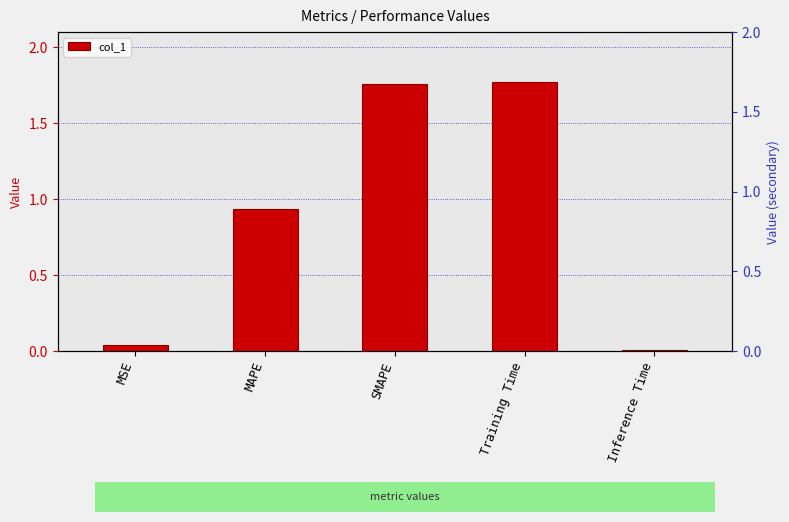

What is the change in value from MAPE to Training Time?

+0.8